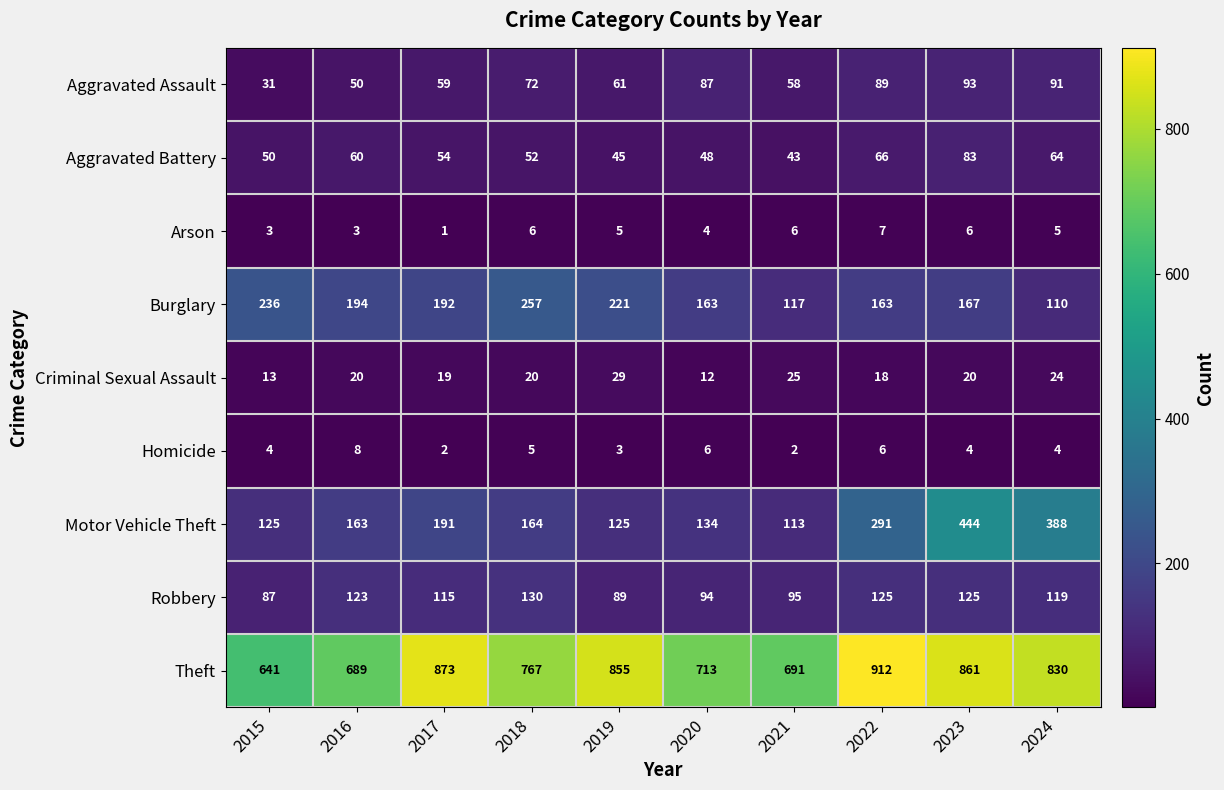

The Aggravated Assault series shows 23 at 2021. True or false?

False